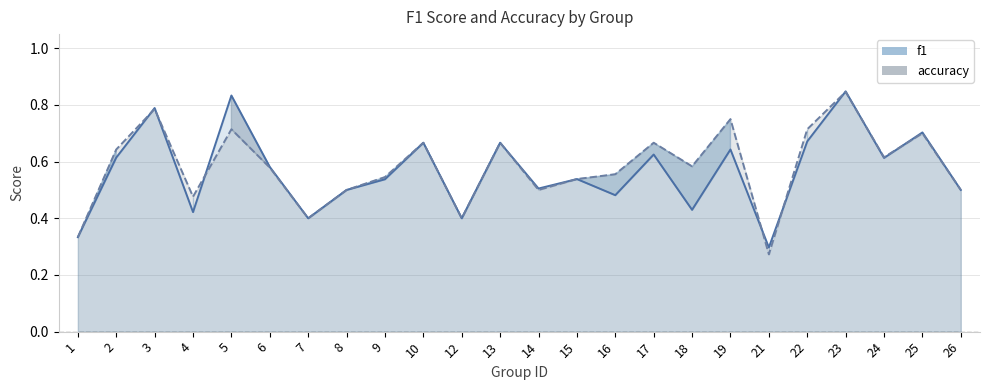

In accuracy line, how many points are lower than both neighbors (excluding endpoints)?

7